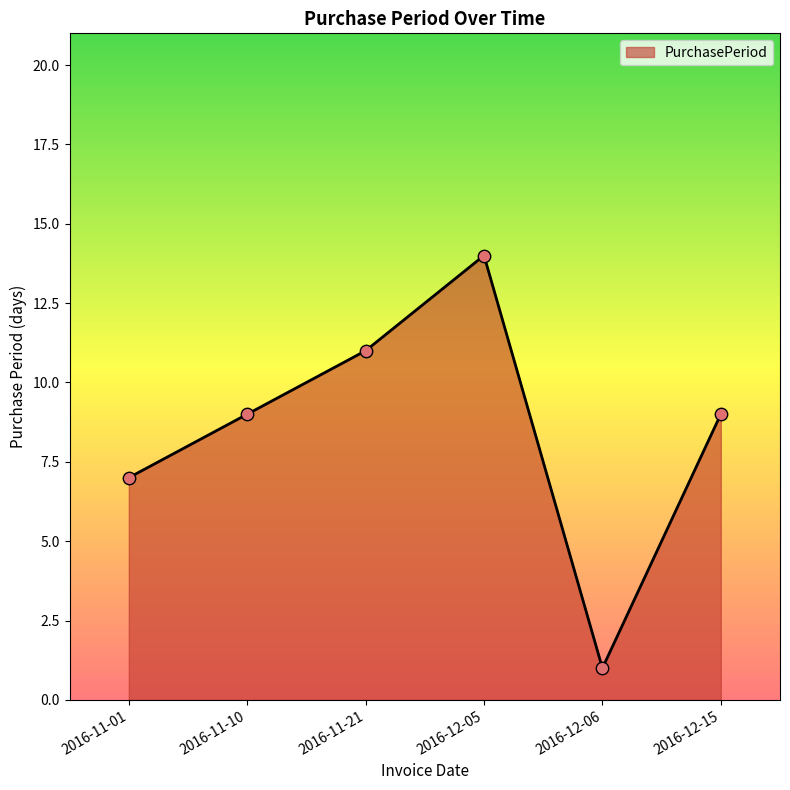

Approximately how many times larger is the value at 2016-11-10 compared to 2016-12-05?

0.6